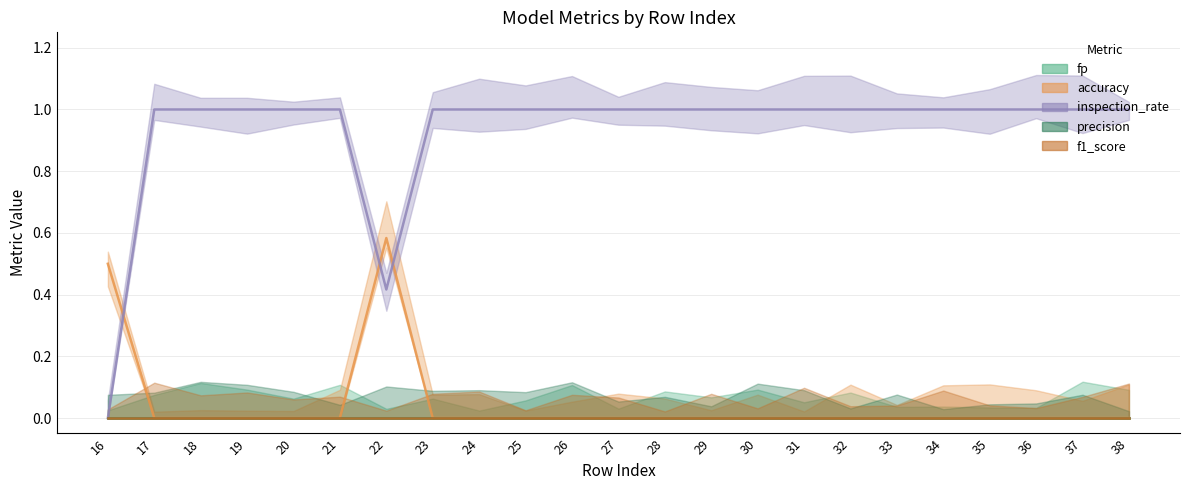

True or false: precision and f1_score cross at least once.

False